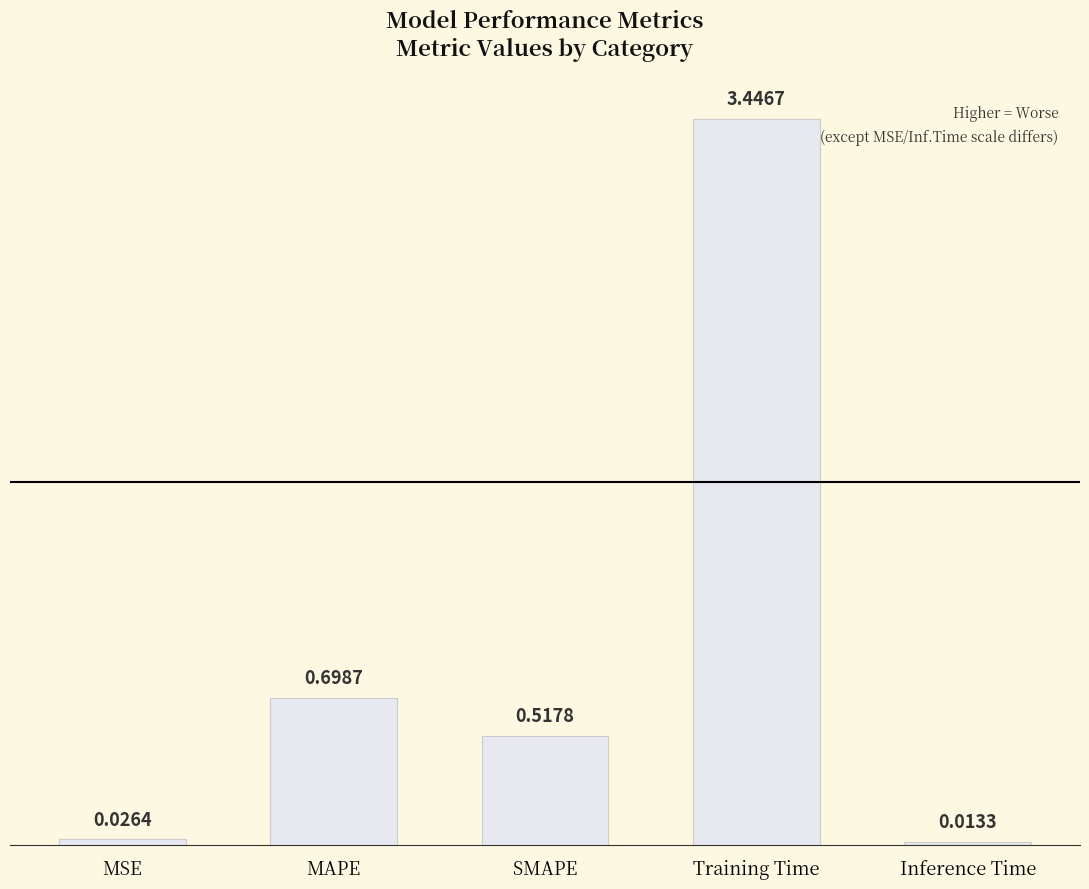

What is the average value?

0.9